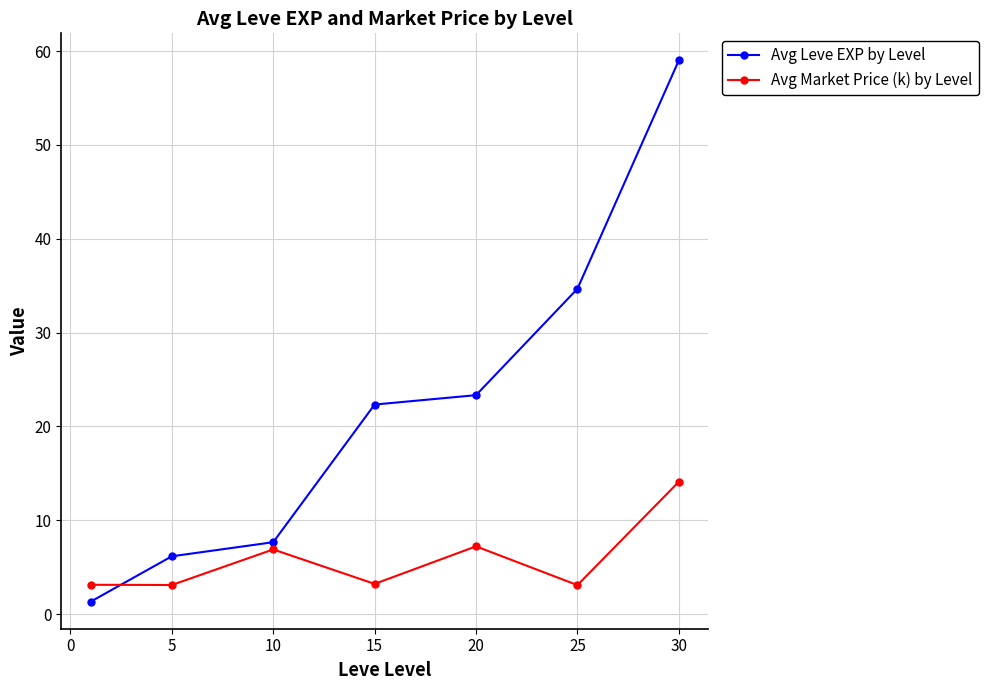

What is the sum of all Avg Market Price (k) by Level values?

40.8